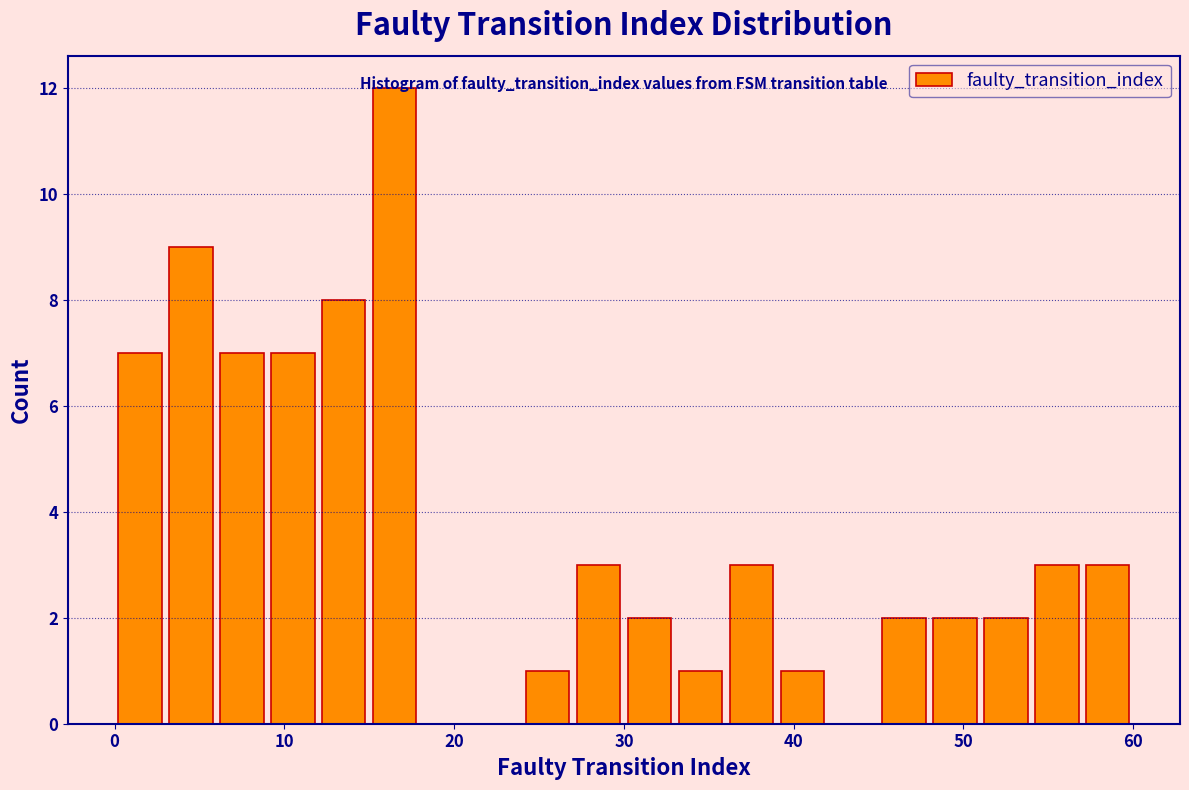

Around what value on the x-axis is the tallest bar? Give the approximate position of its centre, as read against the axis.

17